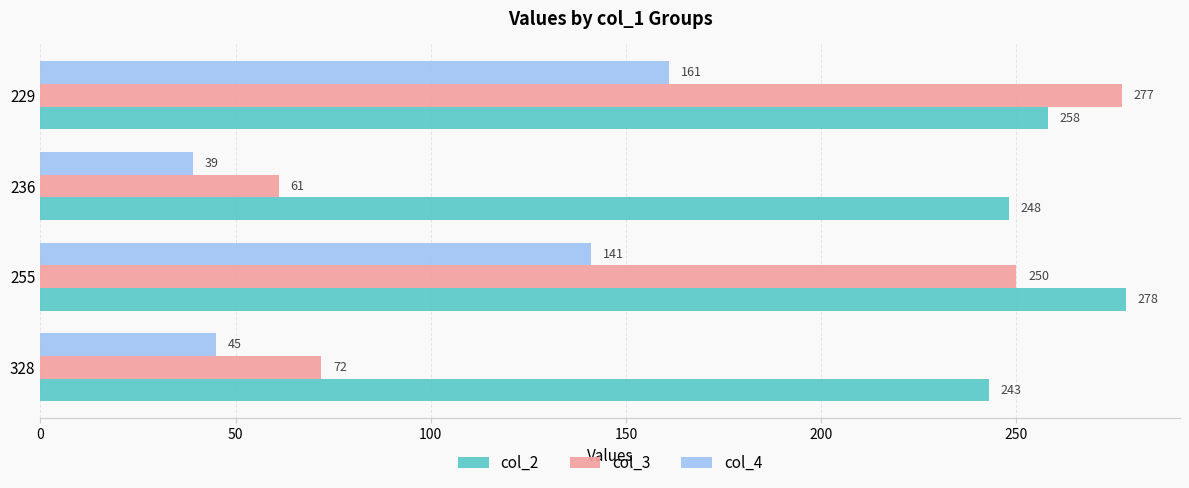

At which label does col_4 reach its peak?

229